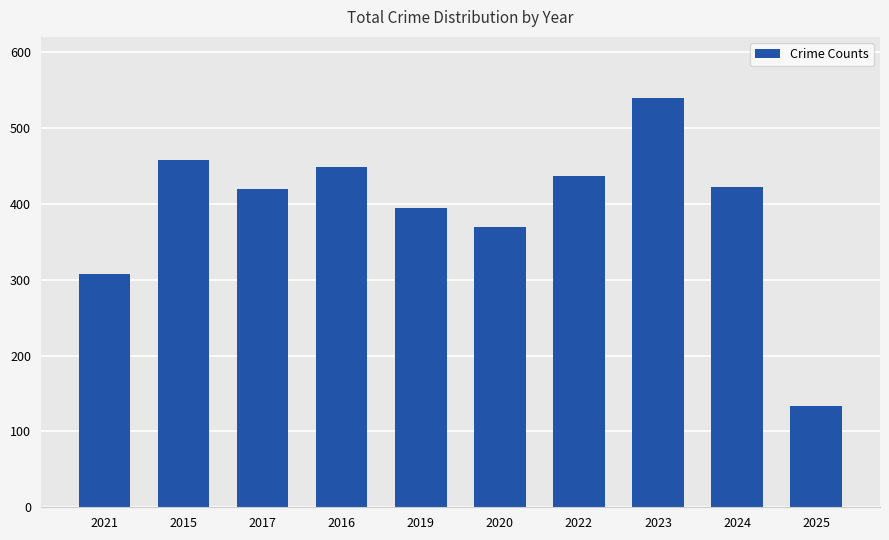

What is the ratio of the value at 2020 to the value at 2024?

0.9